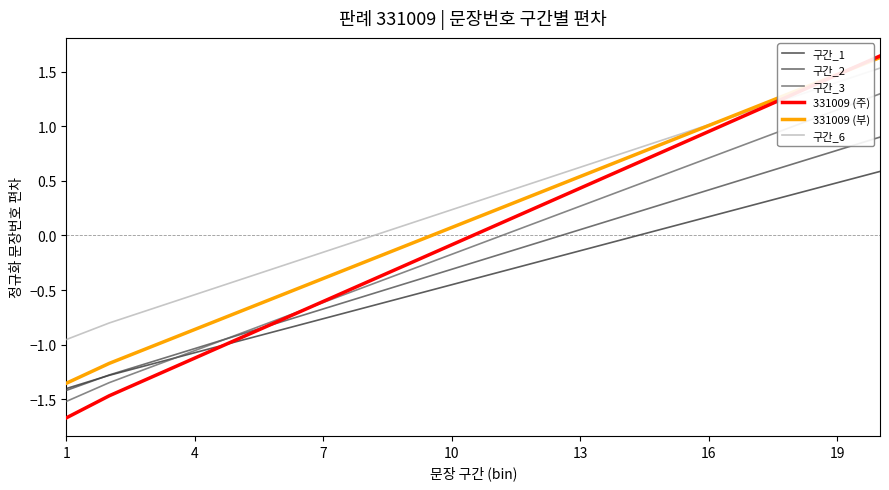

Which series has the largest total across all categories?

구간_6